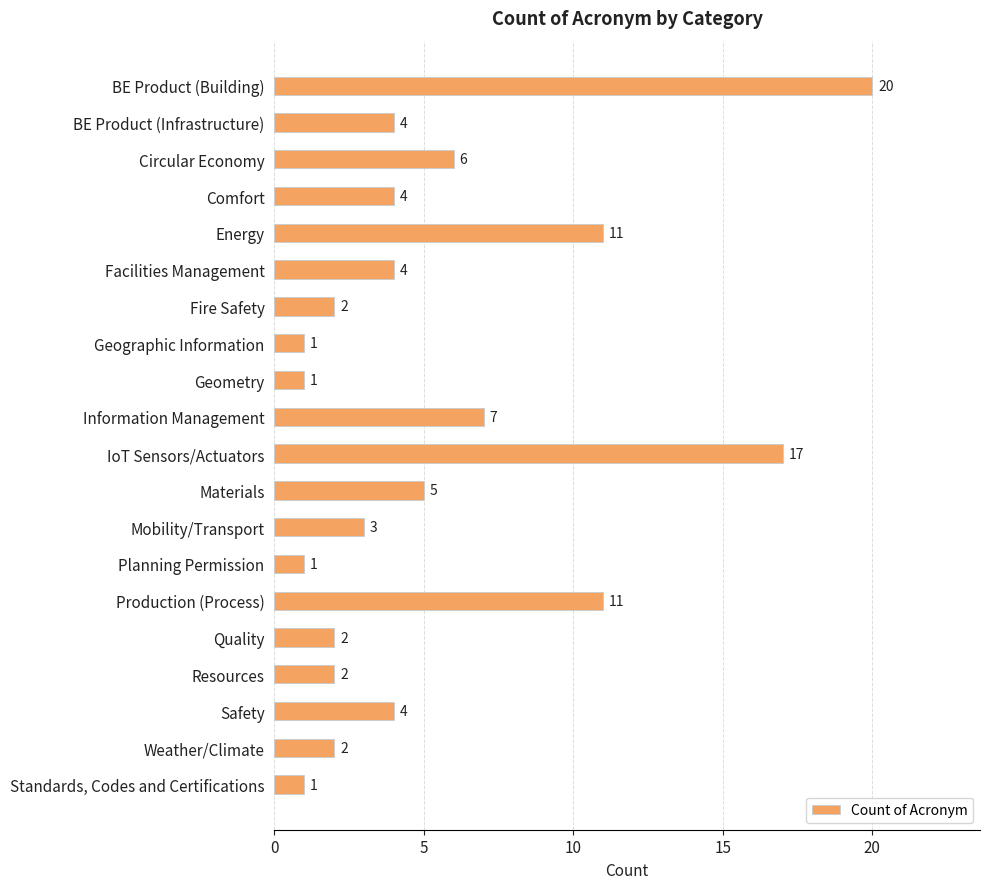

Reading top to bottom, transcribe all the data shown in this chart.

20	4	6	4	11	4	2	1	1	7	17	5	3	1	11	2	2	4	2	1